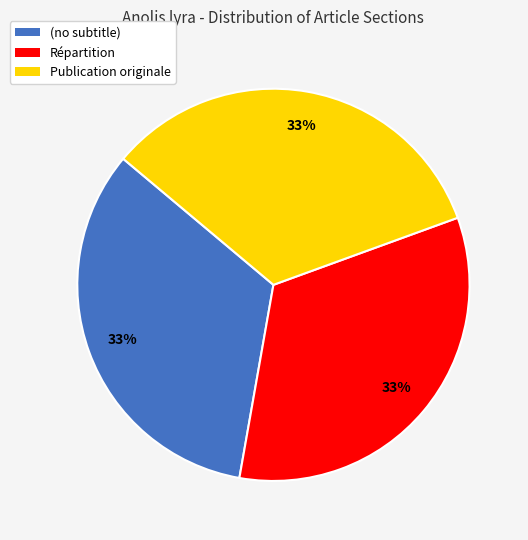

Is it true that (no subtitle) is 1% of the pie?

False